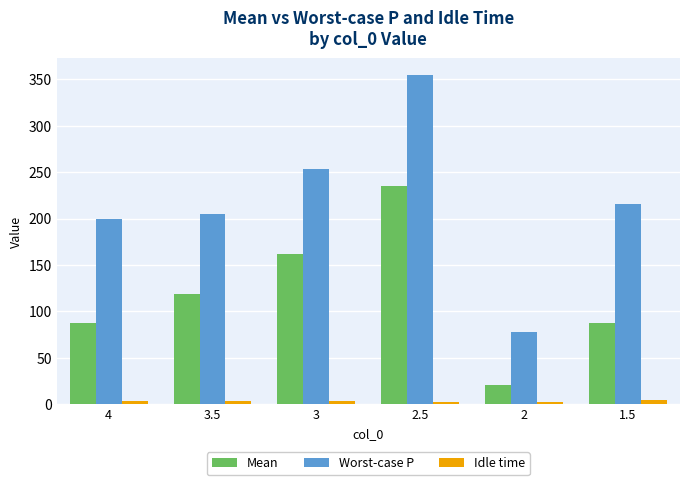

True or false: Mean has a value of 161.9 at 3.

True